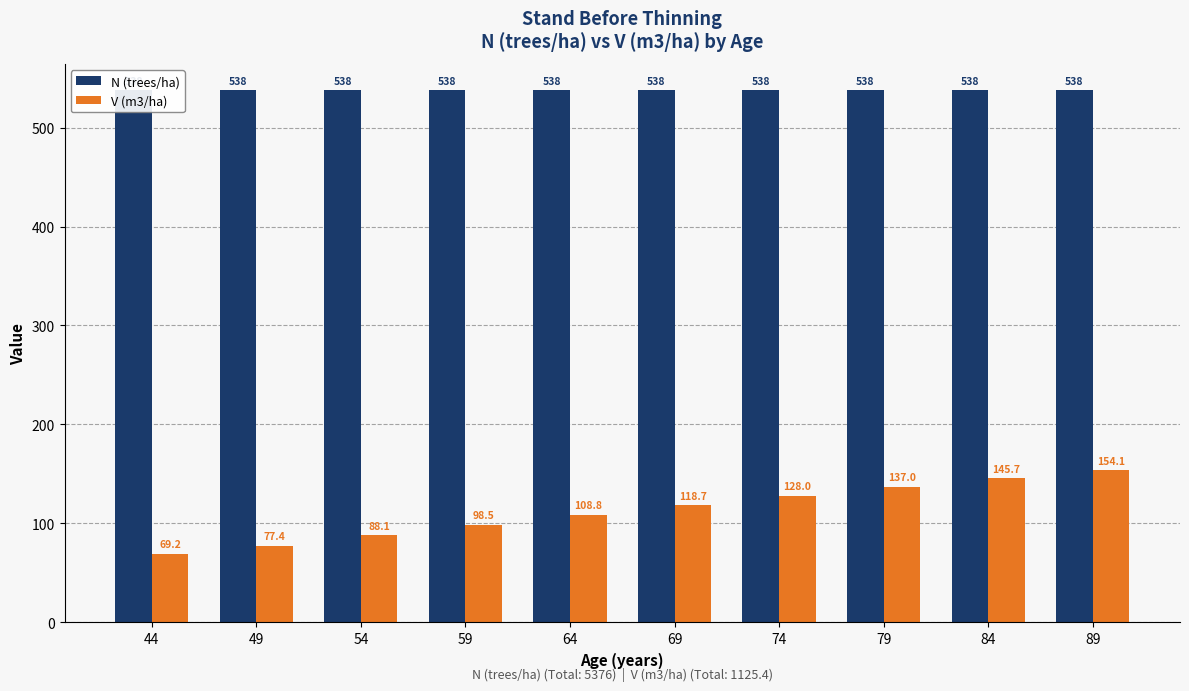

At 74, list the series in order from largest to smallest.

N (trees/ha), V (m3/ha)